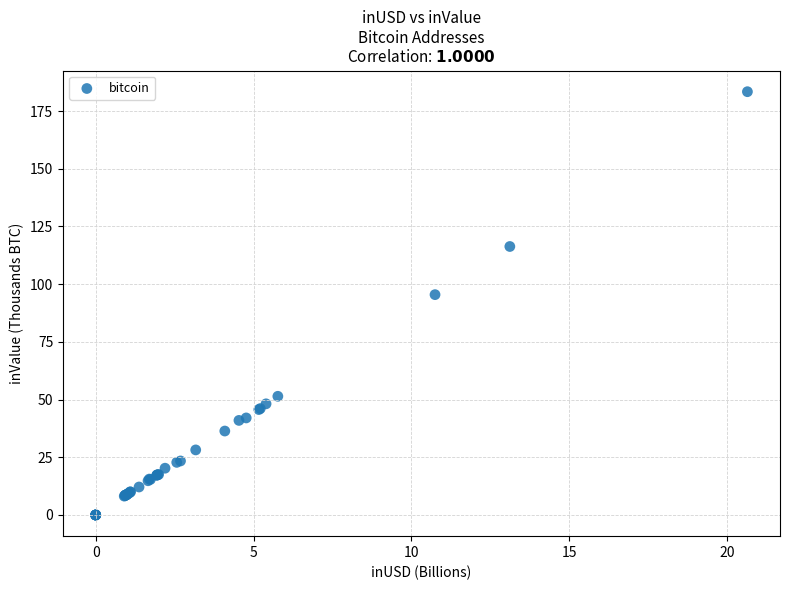

What Y value in the scatter plot is closest to 91?

95.5